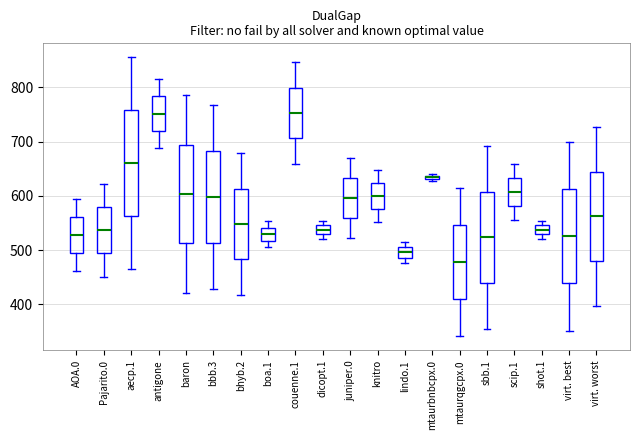

Where does the median line of the box for sbb.1 sit on the y-axis? The values are not printed on the chart, so give them approximately, as read against the axis.

520